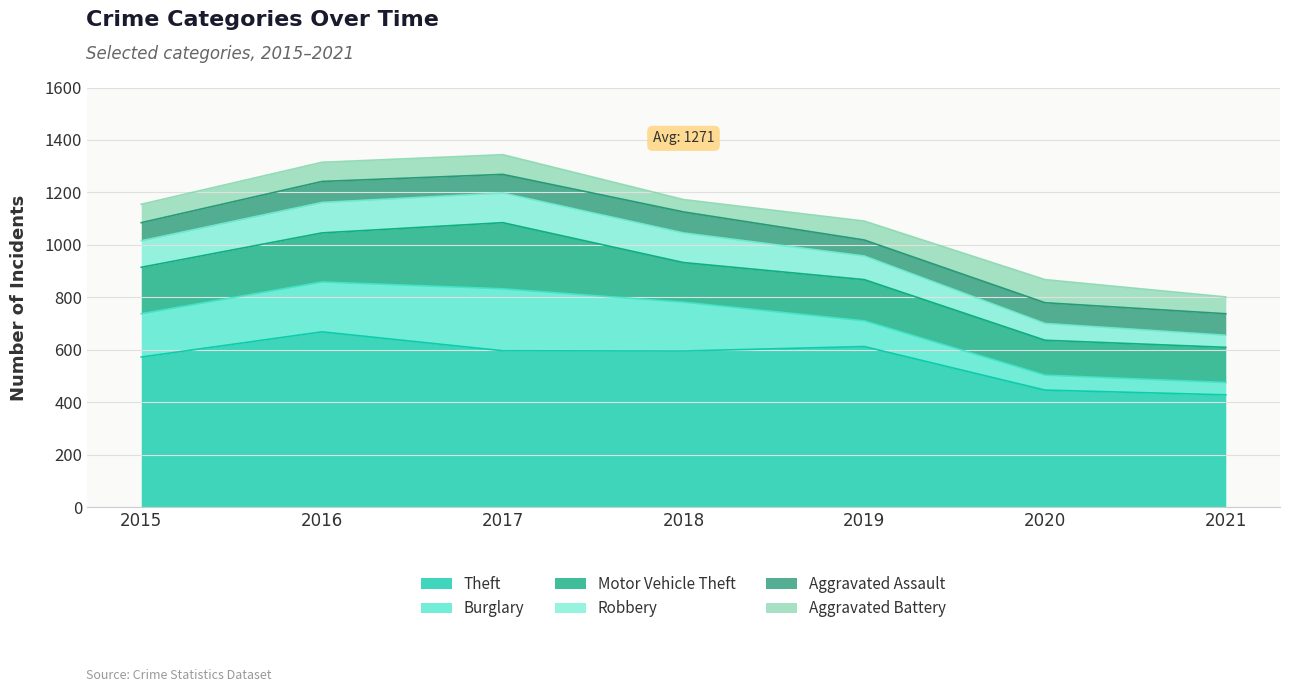

The Aggravated Battery series shows 63 at 2018. True or false?

False